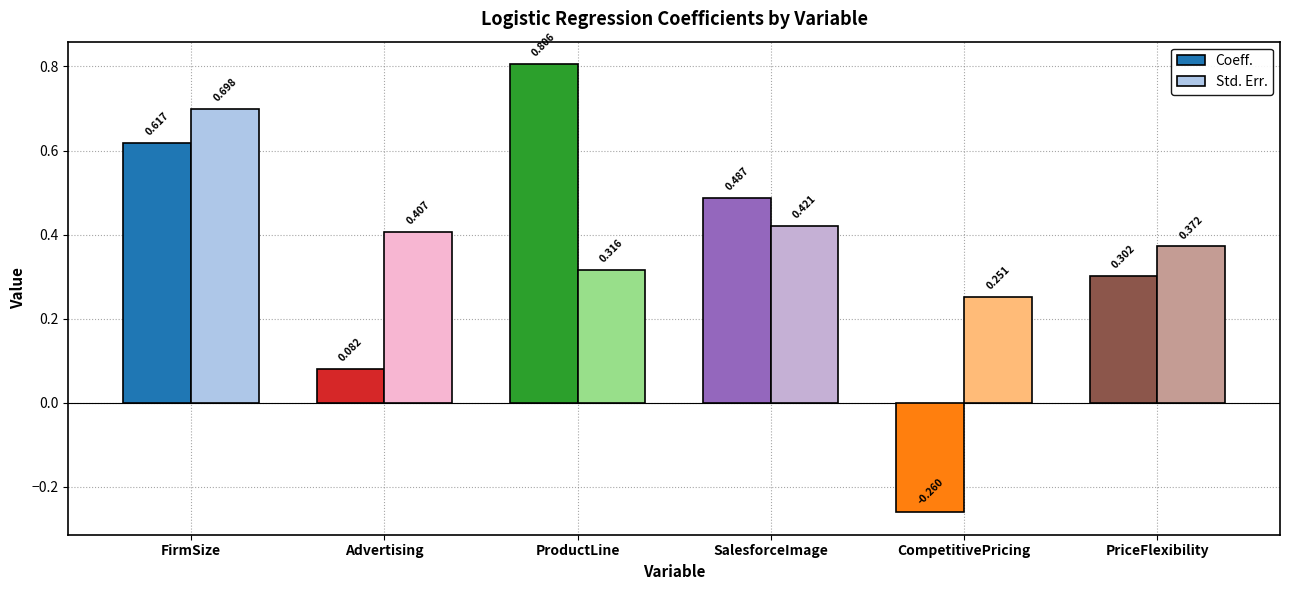

Which series changed the most between FirmSize and Advertising?

Coeff.